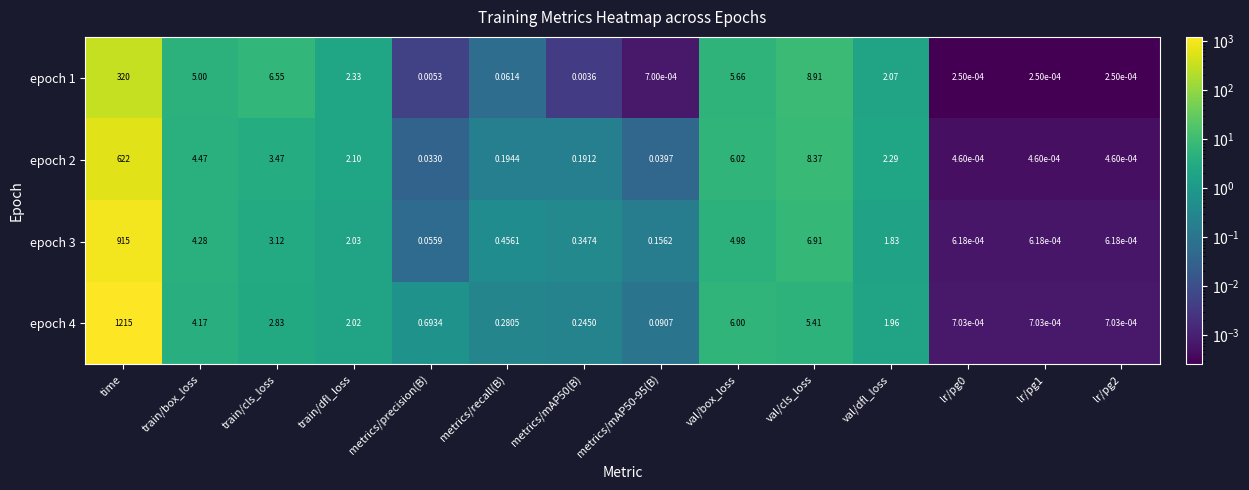

At which category does the chart reach its peak across all series?

time